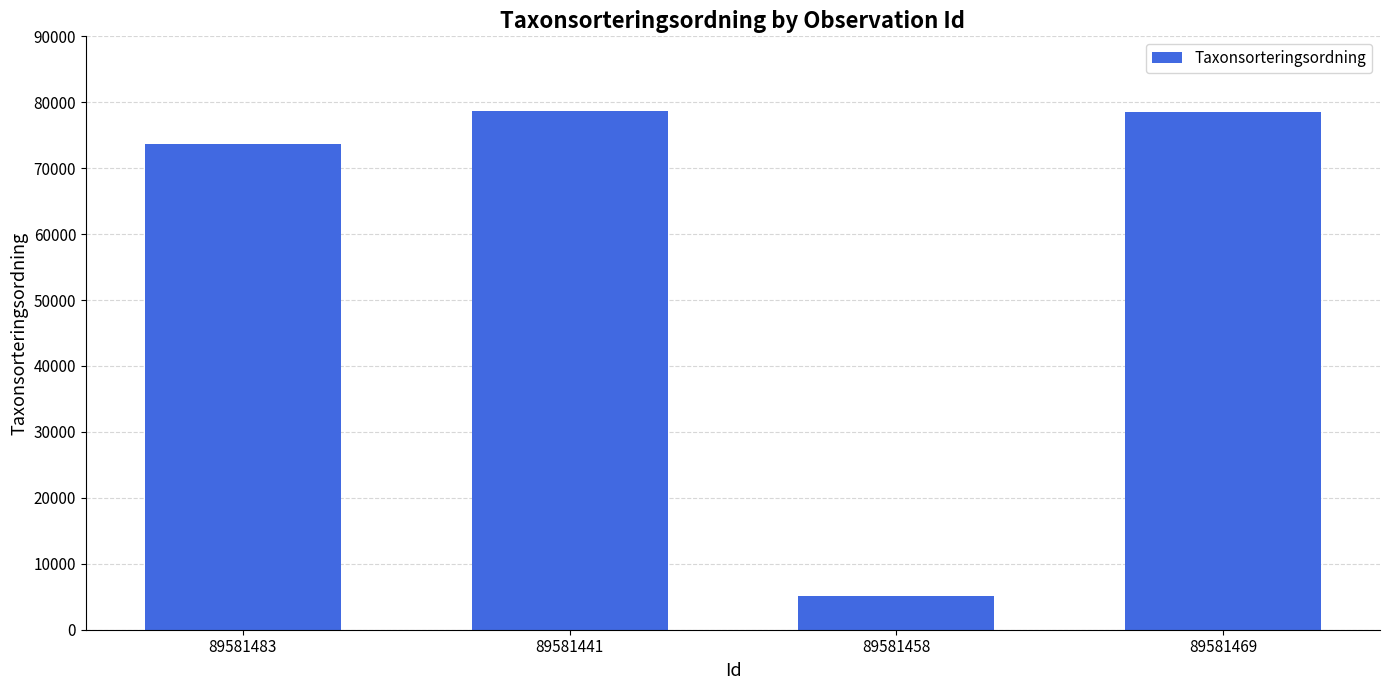

Count the number of categories in the chart.

4